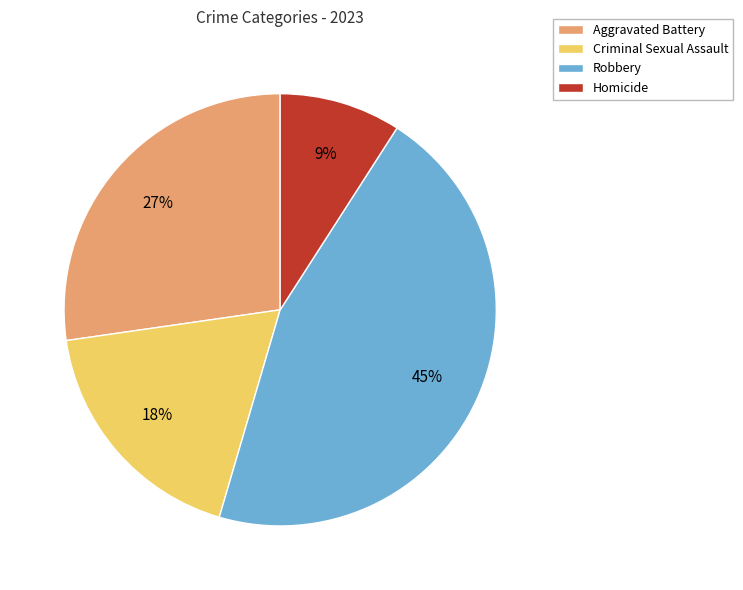

Between Criminal Sexual Assault and Aggravated Battery, which is larger?

Aggravated Battery